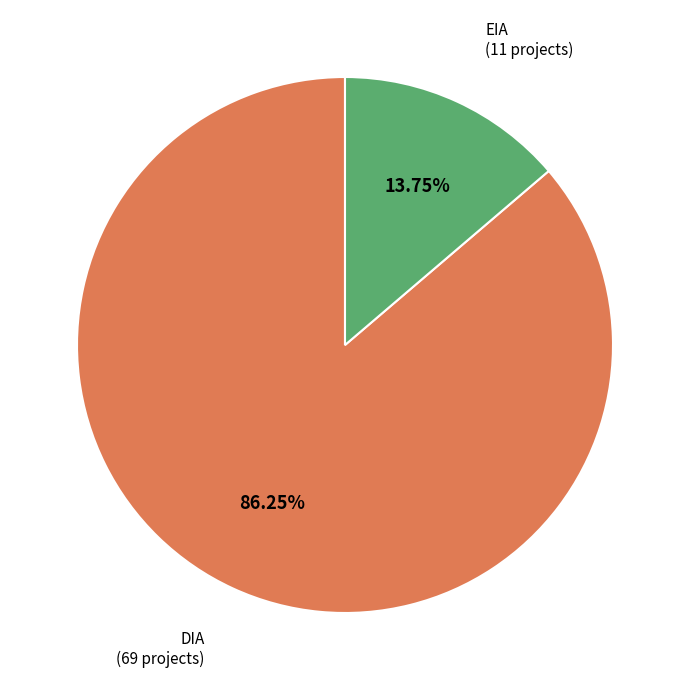

Rank the categories by value from lowest to highest.

EIA, DIA